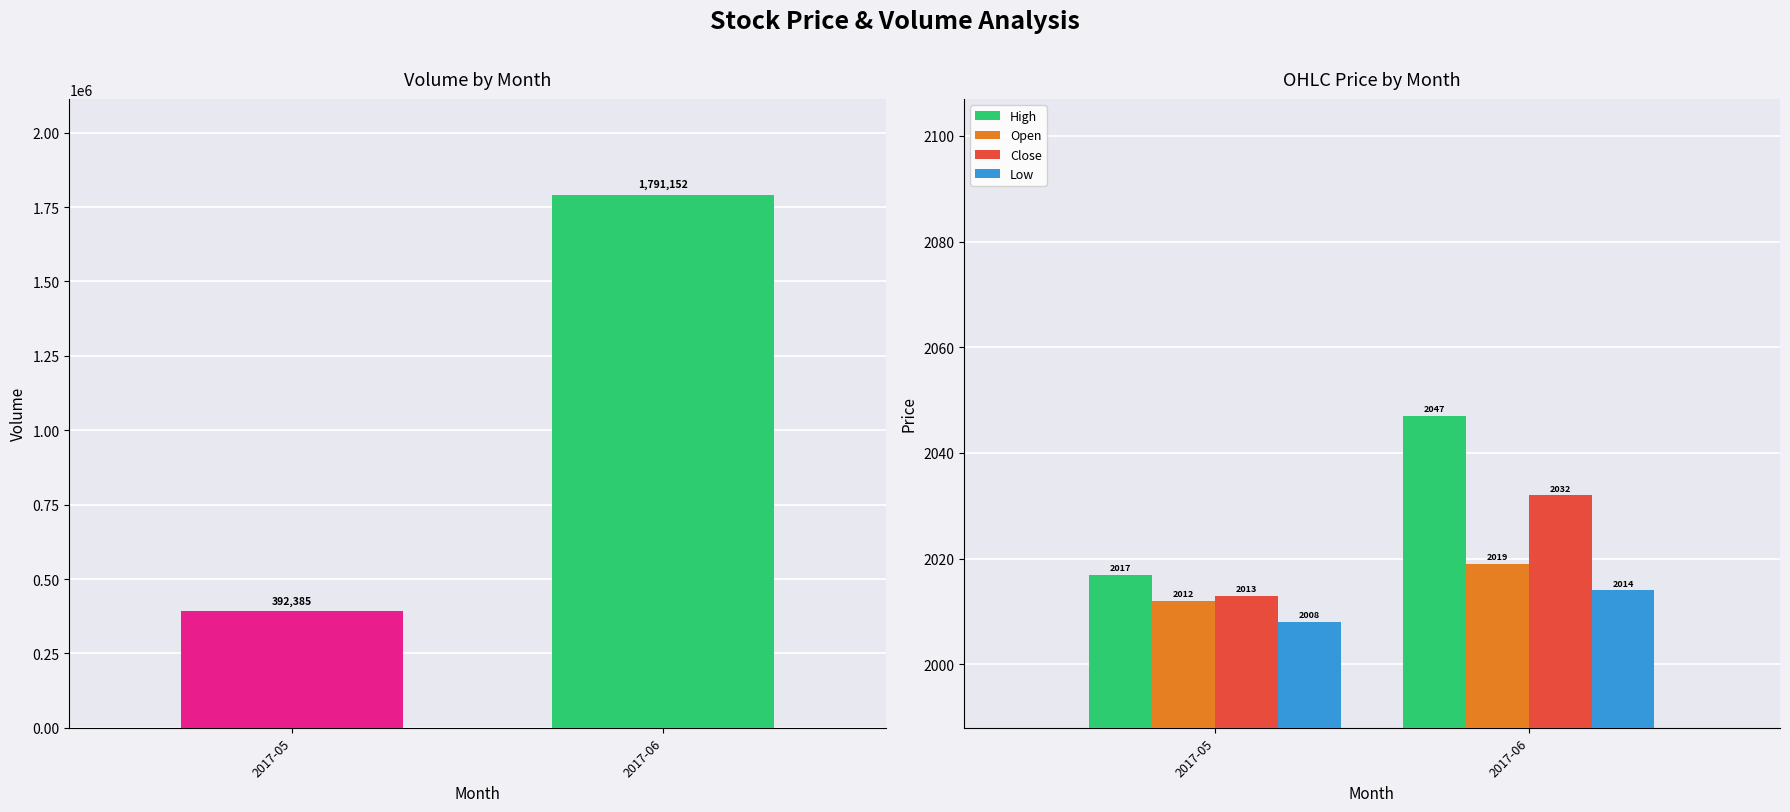

At which category does the chart reach its peak across all series?

2017-06